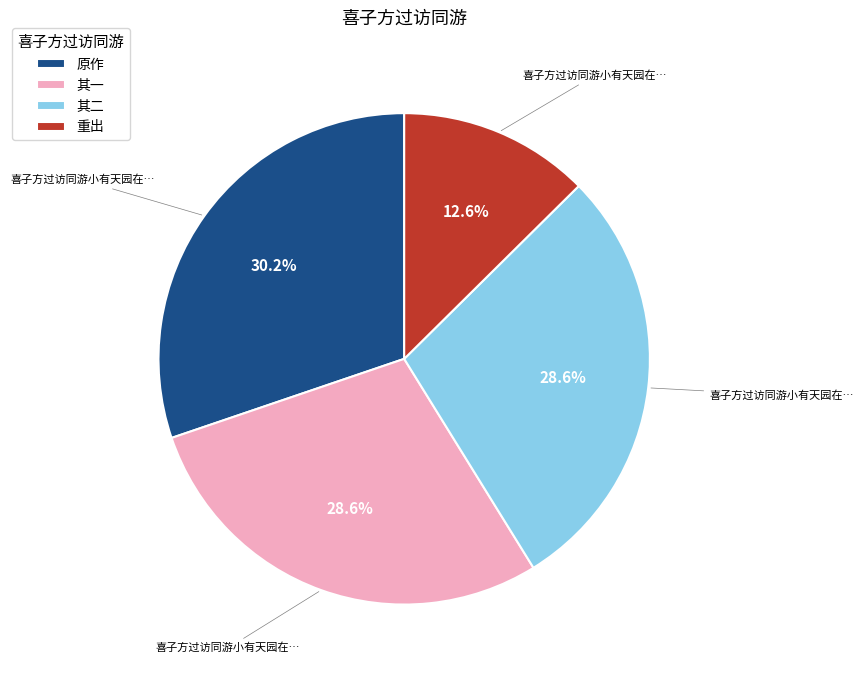

What is the smallest slice in the pie chart?

重出